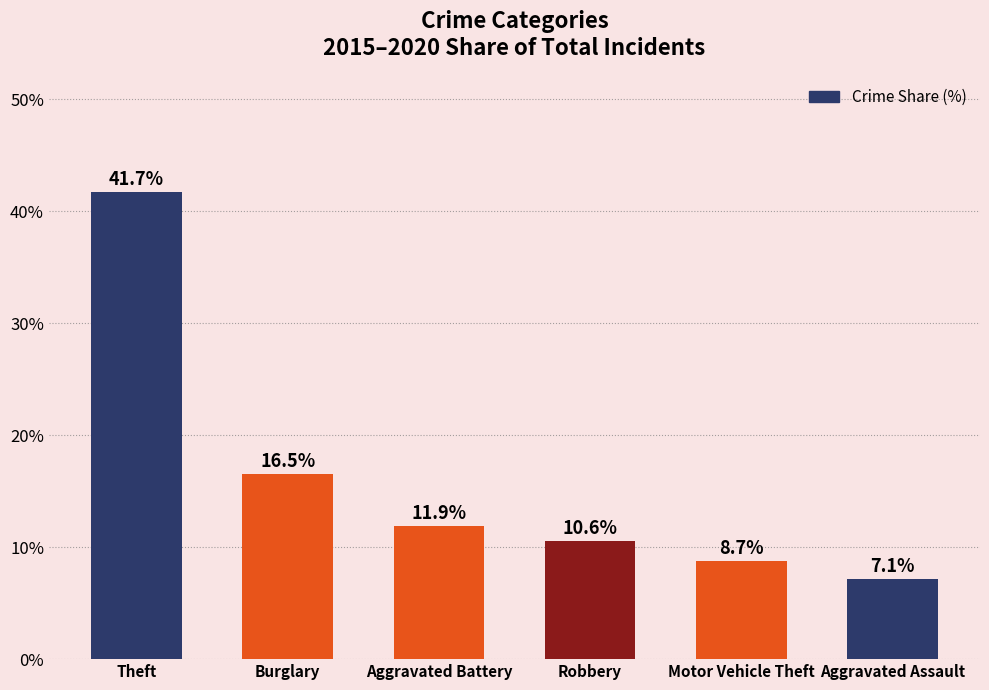

True or false: the data shows 10.6 at Robbery.

True